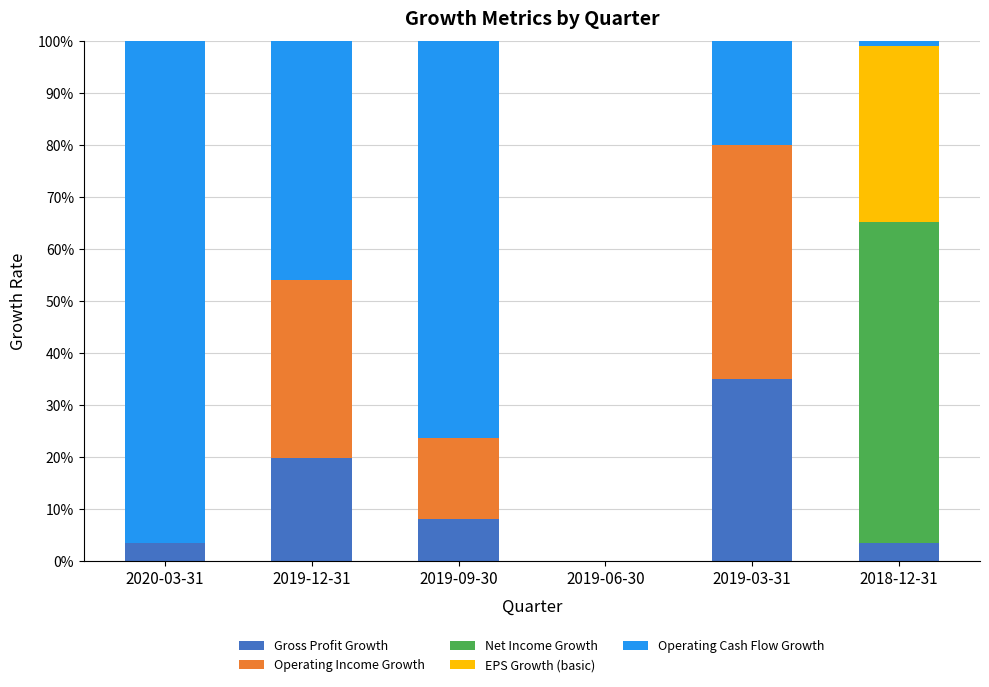

What is the highest value of the Gross Profit Growth series?

34.9